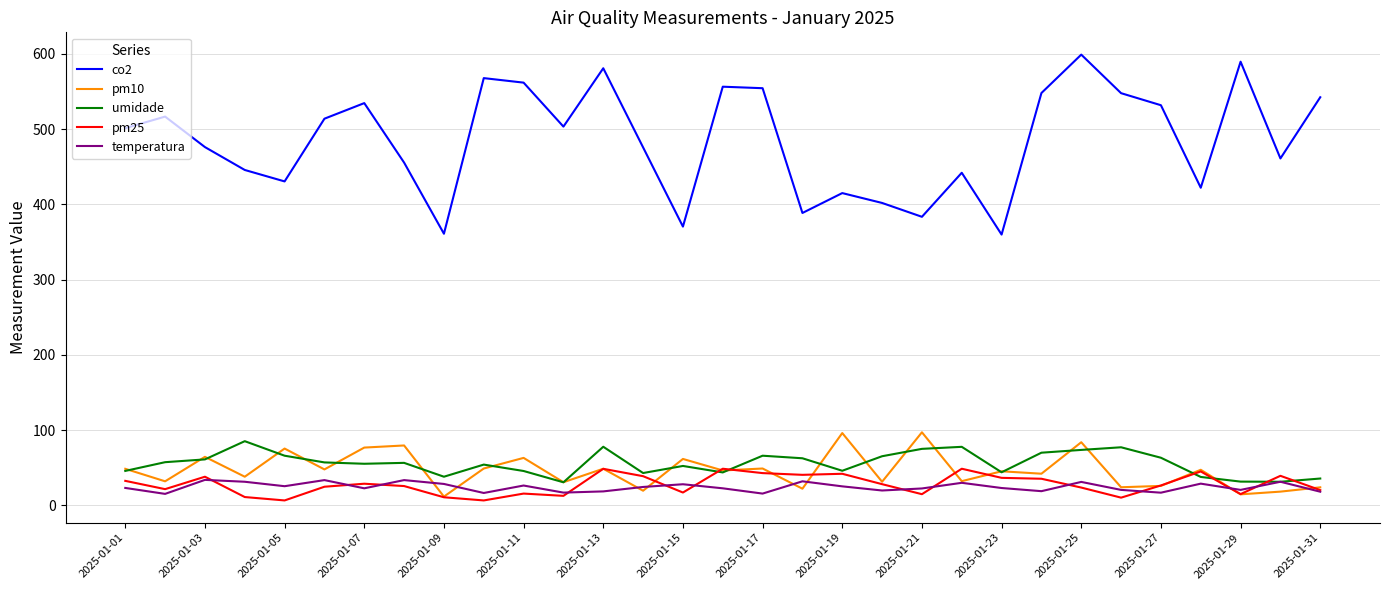

Which series has the widest spread of values?

co2